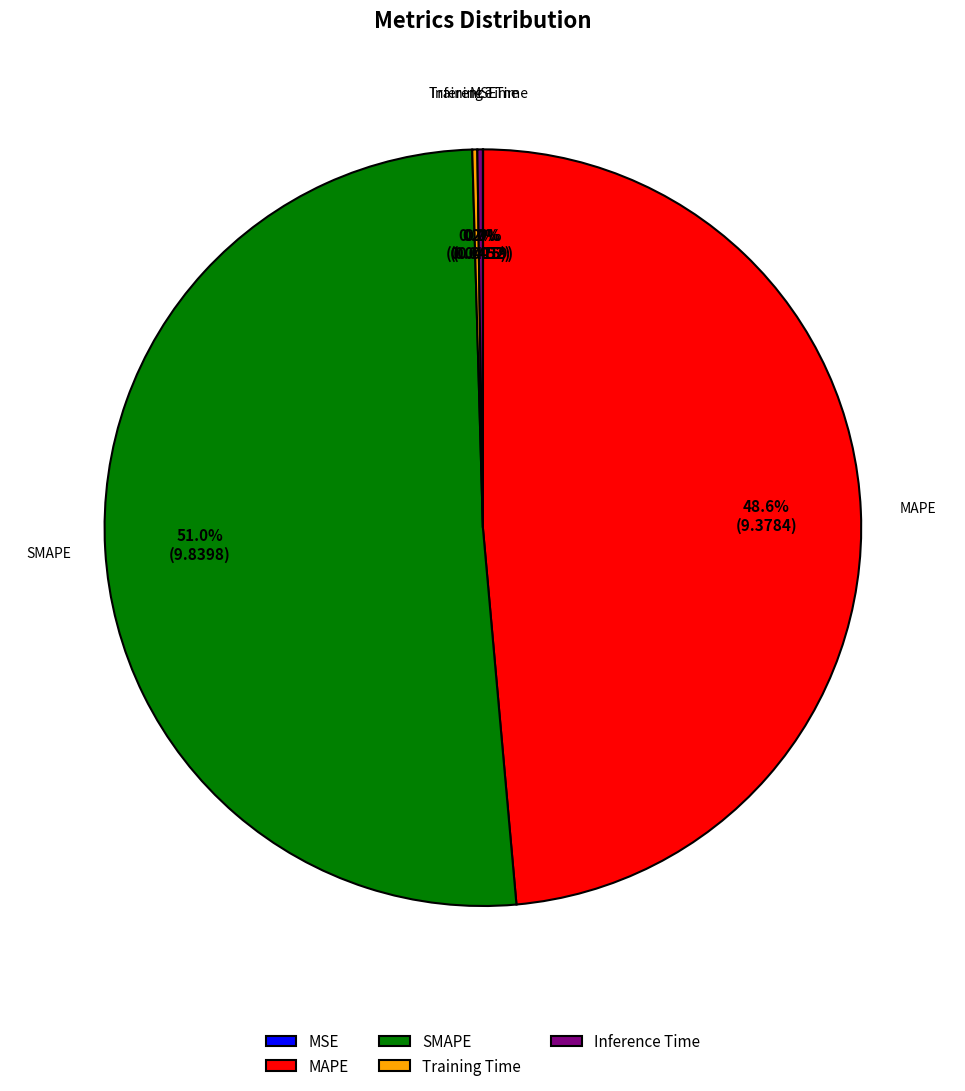

What percentage is NOT represented by MAPE?

51.4%